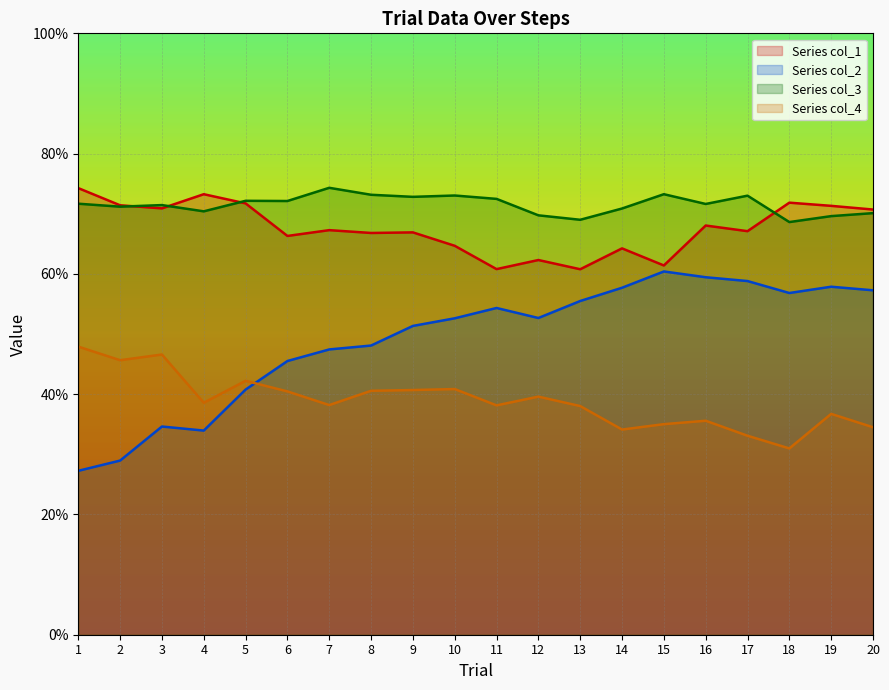

The col_3 series shows 0.2 at 4. True or false?

False